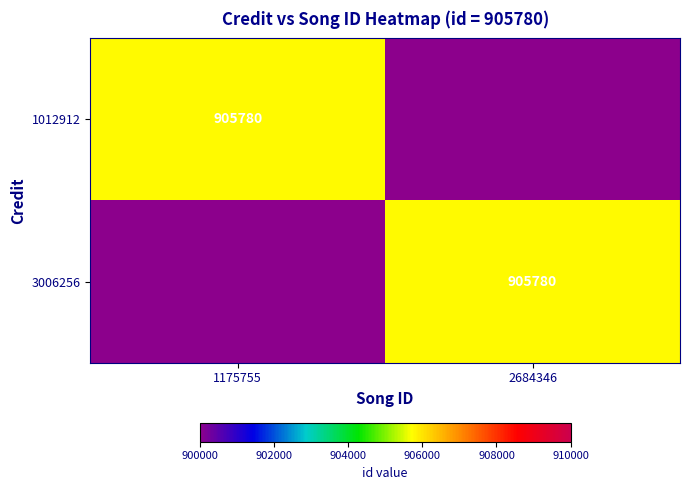

The 1012912 series shows 313000 at 1175755. True or false?

False